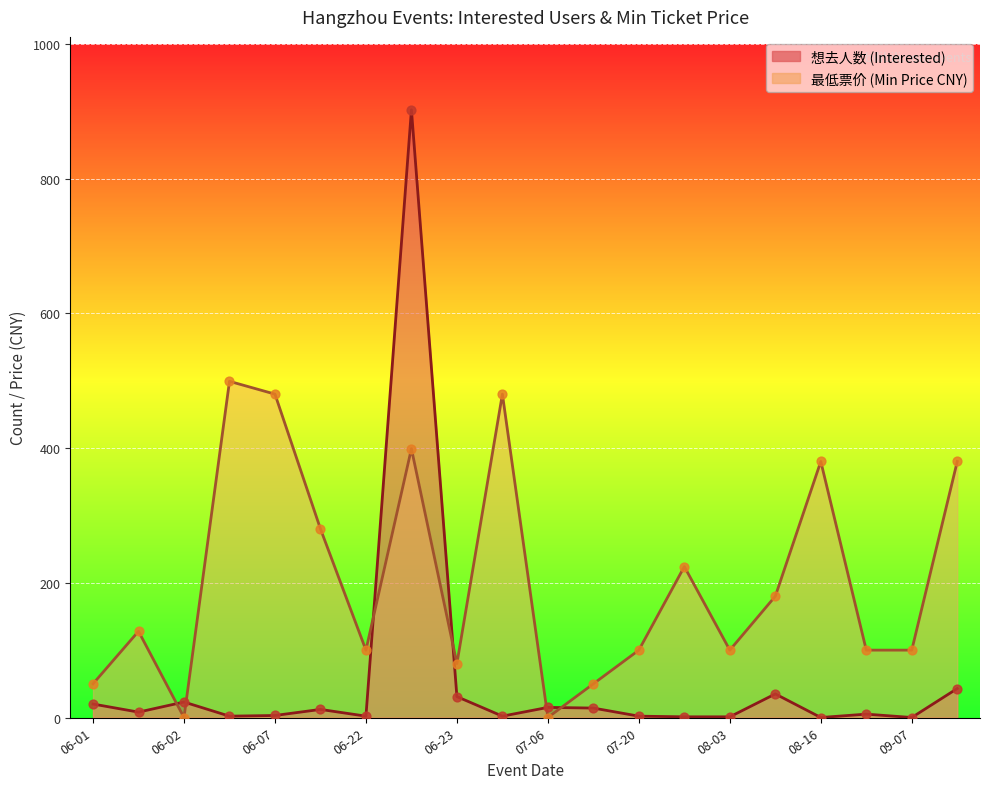

What are all the series names shown in the legend?

想去人数, 最低票价